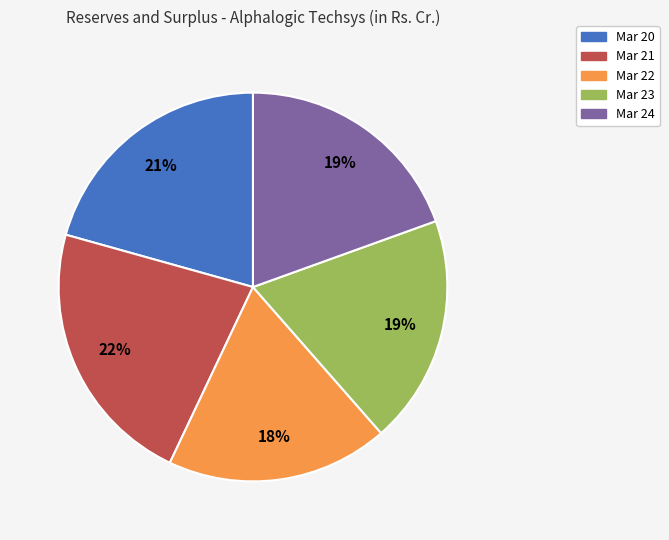

Is there a majority slice in this chart?

No